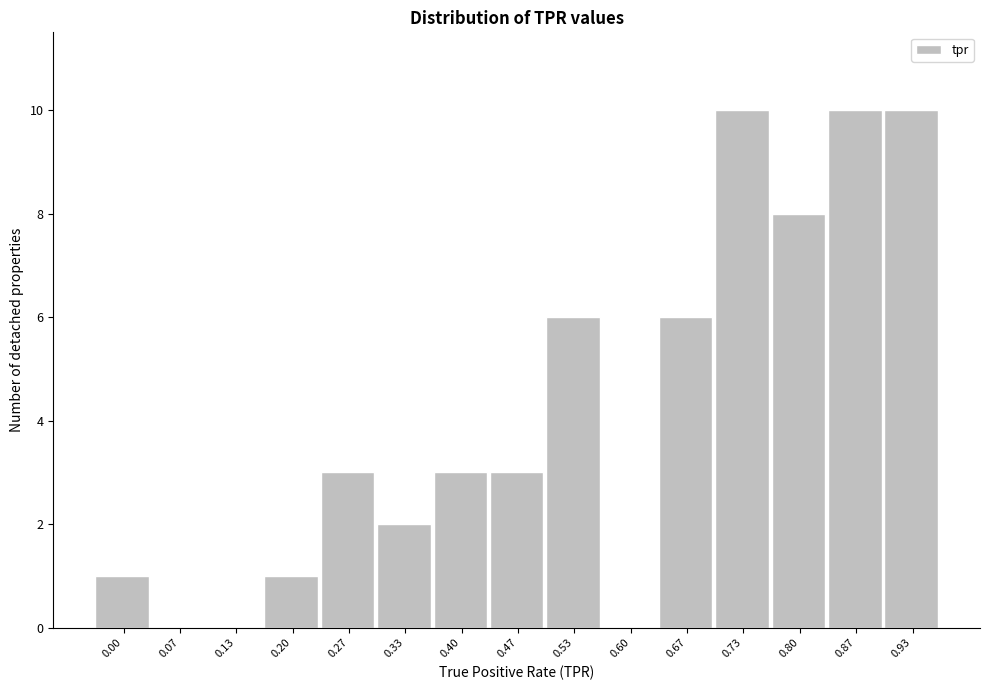

Reading left to right, extract all data points from this chart.

0.00=1	0.07=0	0.13=0	0.20=1	0.27=3	0.33=2	0.40=3	0.47=3	0.53=6	0.60=0	0.67=6	0.73=10	0.80=8	0.87=10	0.93=10